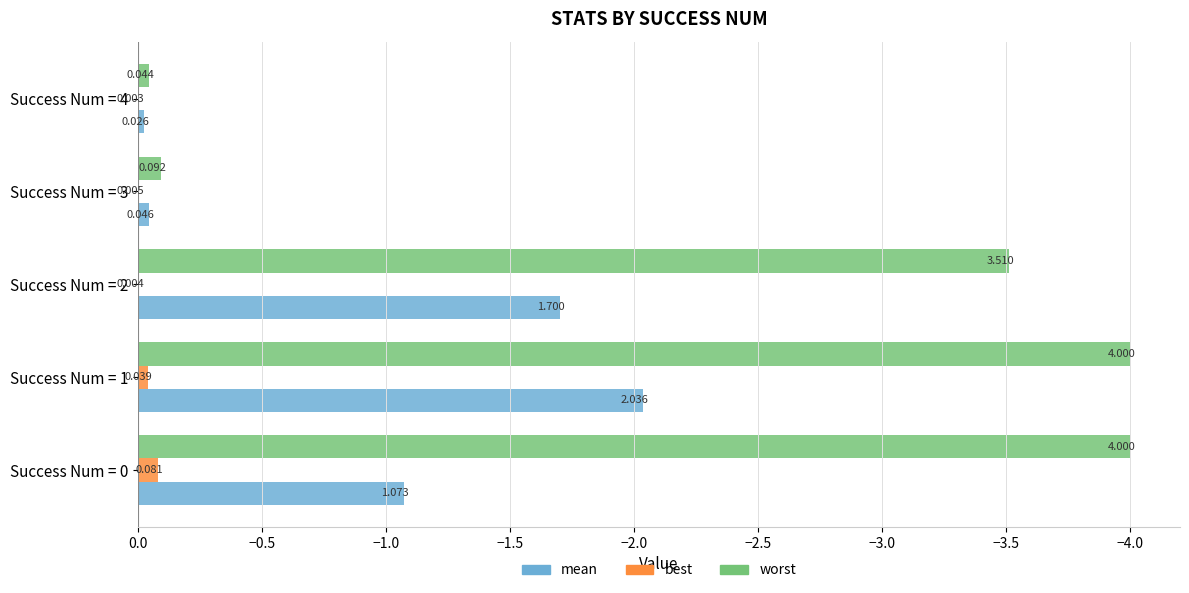

What are all the series names shown in the legend?

mean, best, worst